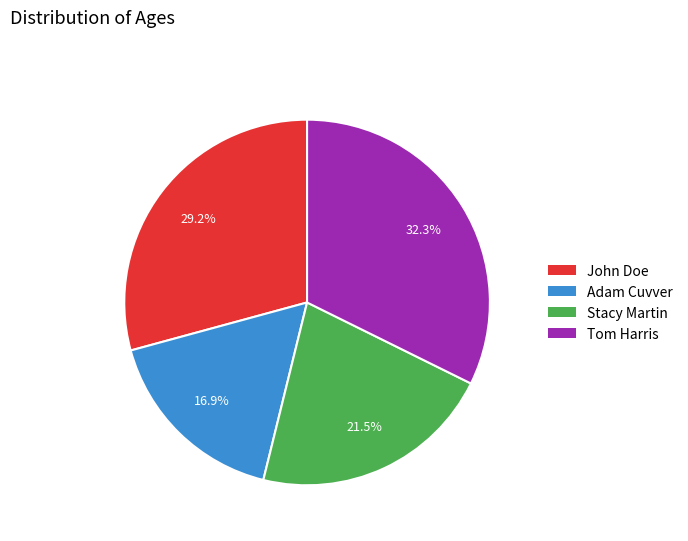

What portion of the pie excludes Tom Harris?

67.7%